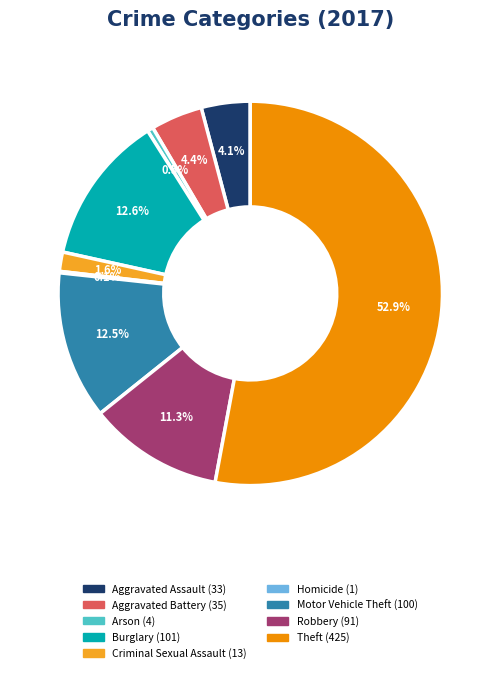

Combined, do Criminal Sexual Assault and Robbery account for over 50%?

No